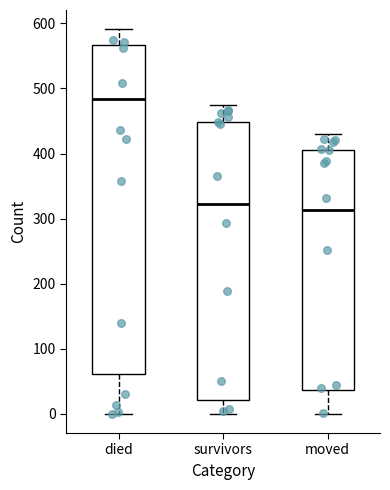

Reading left to right, transcribe this box plot: for each box, give where its median line is, the range the box spans, and where its two whiskers end, as read against the y-axis. The values are not printed on the chart, so give them approximately, as read against the axis.

died: median 480, box 60 to 570, whiskers 0 to 590
survivors: median 320, box 20 to 450, whiskers 0 to 470
moved: median 310, box 40 to 410, whiskers 0 to 430